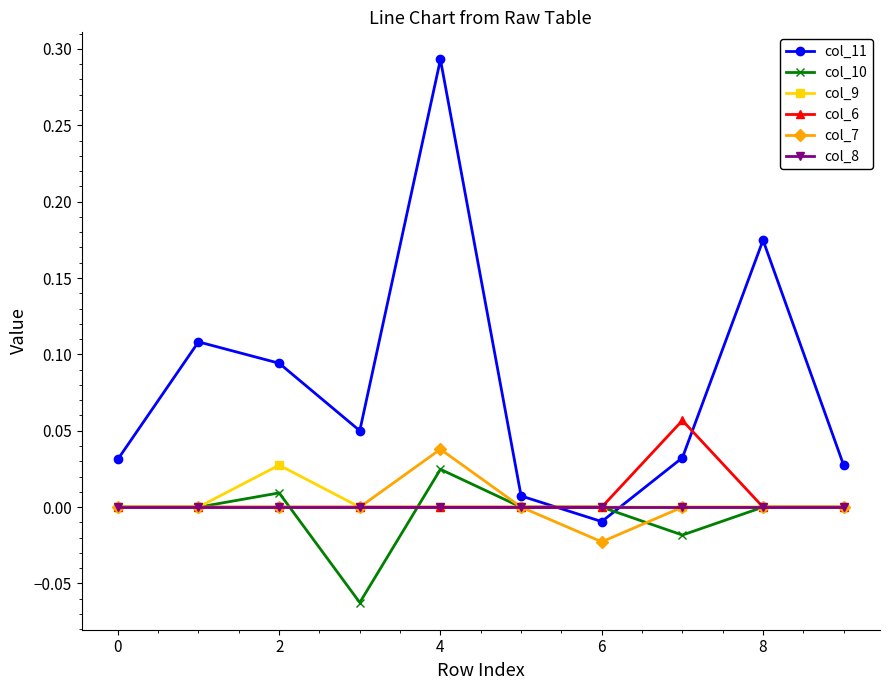

Which series has the widest spread of values?

col_11